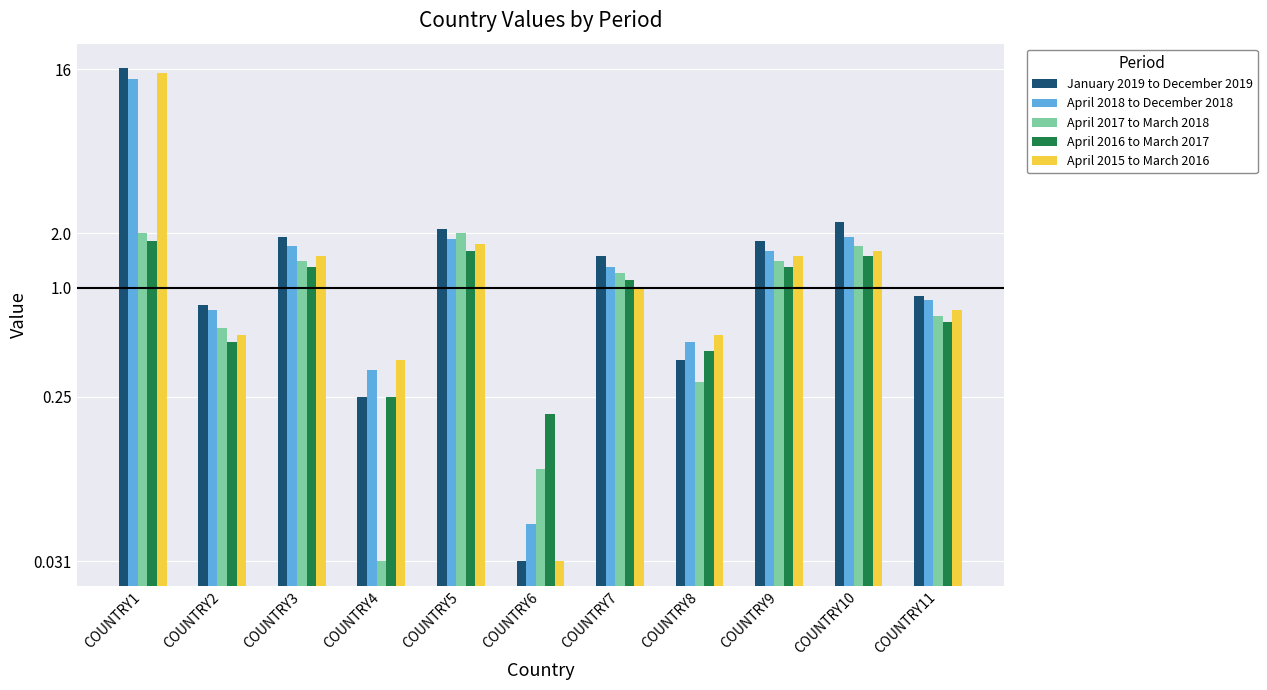

Which series has the largest total across all categories?

January 2019 to December 2019